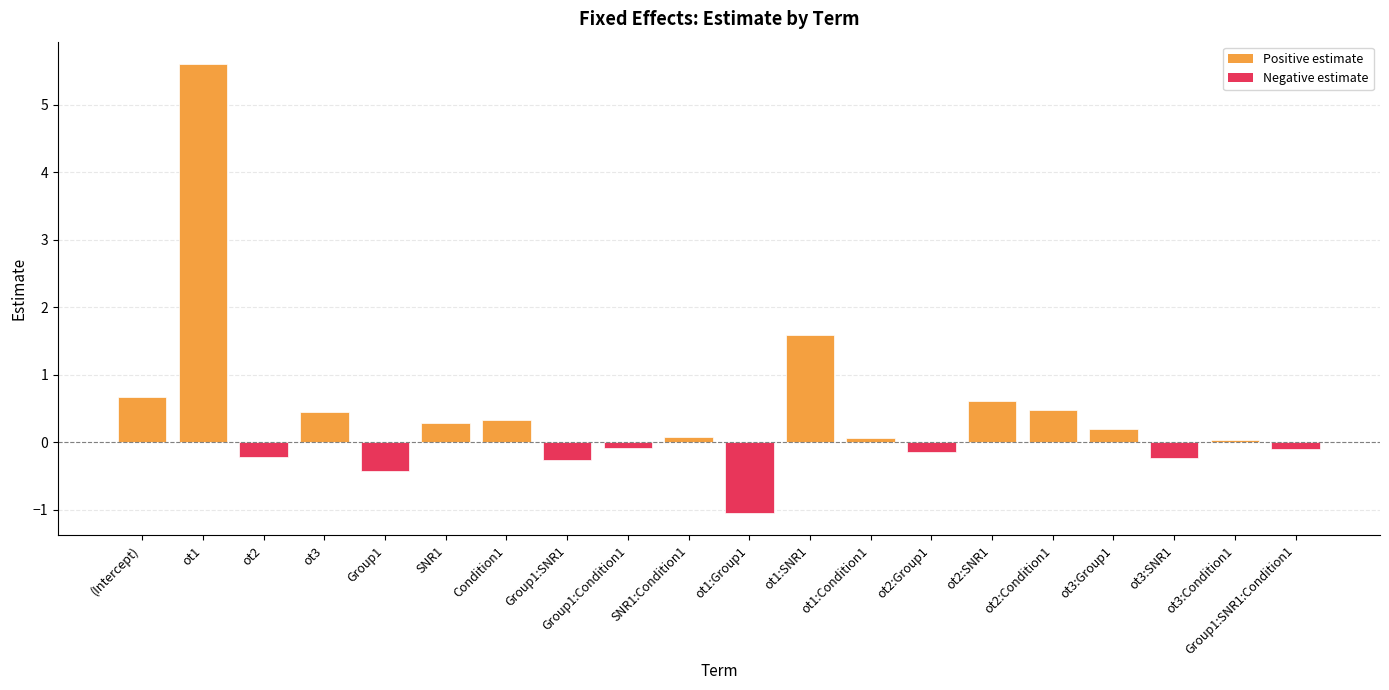

Does the chart contain stacked bars?

No